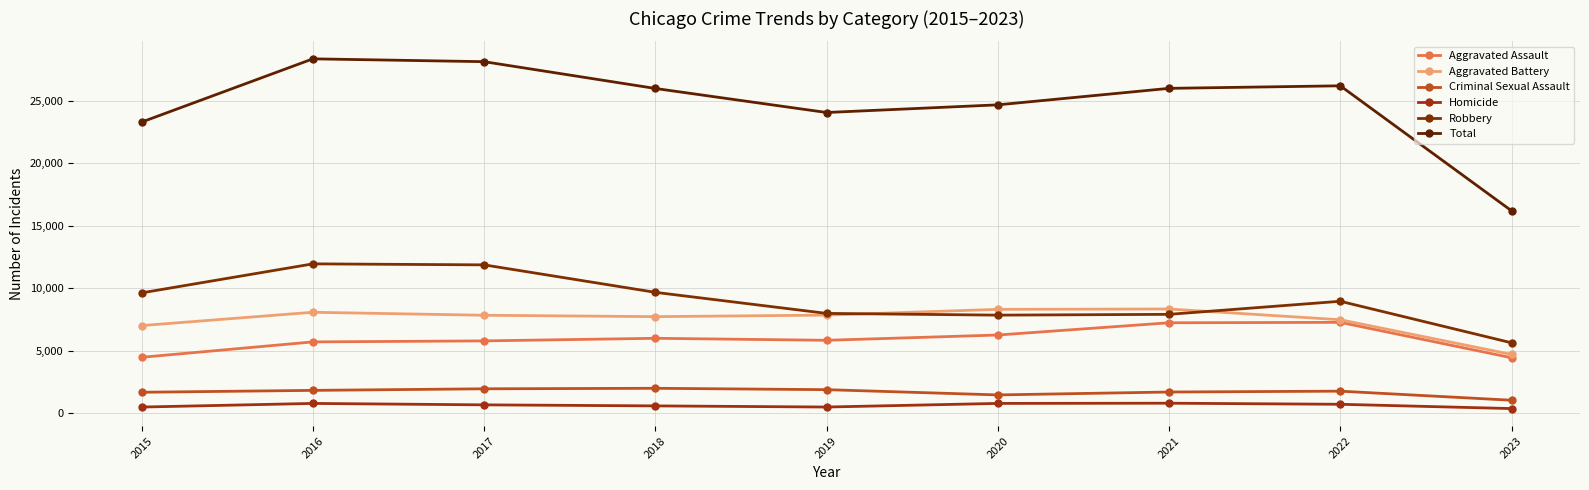

At which label is Total closest to 22292?

2015